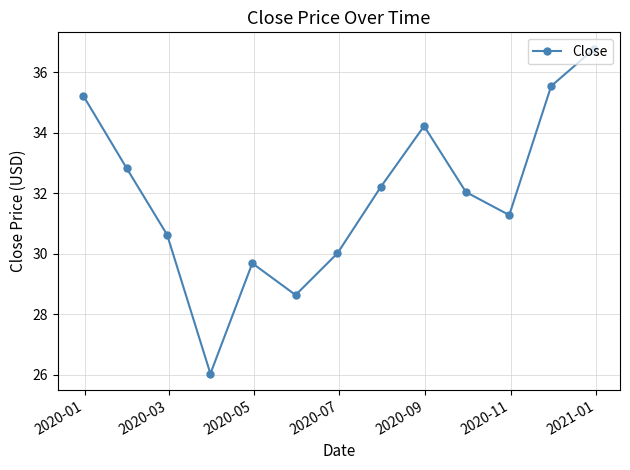

How many interior local peaks (higher than both neighbors) does the data have?

2